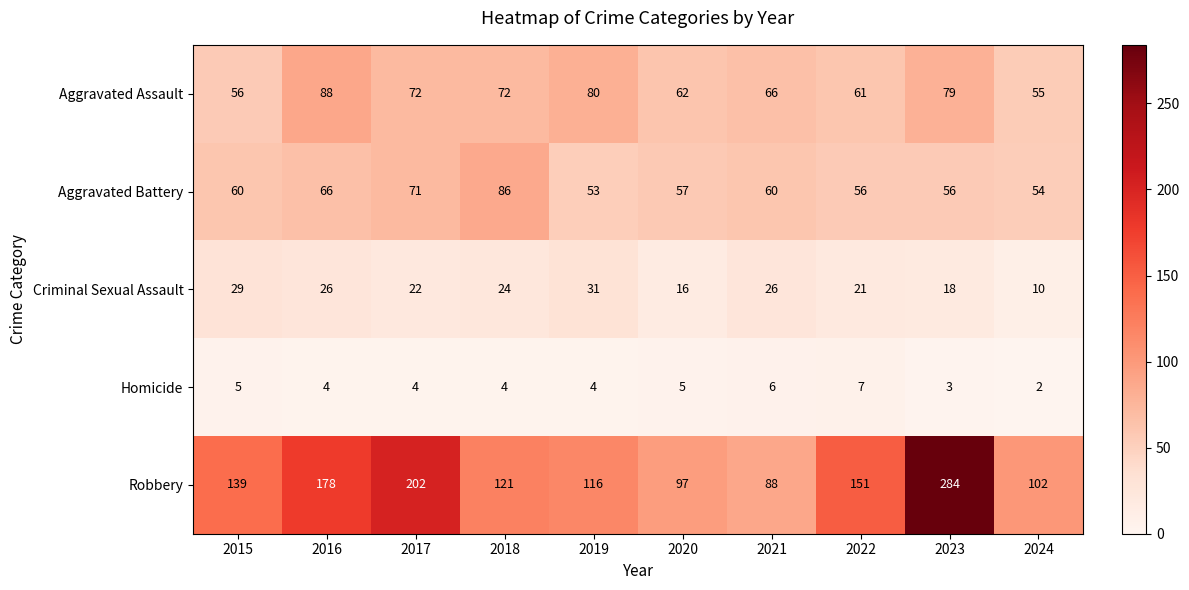

Which series has the widest spread of values?

Robbery